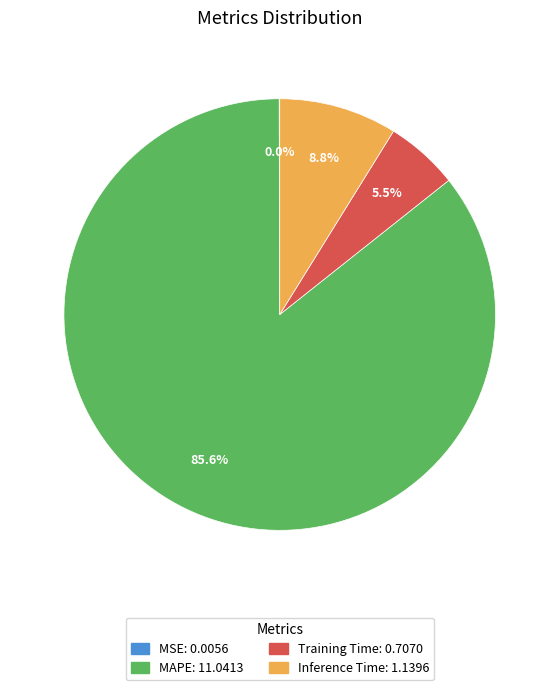

Which slice is the largest?

MAPE